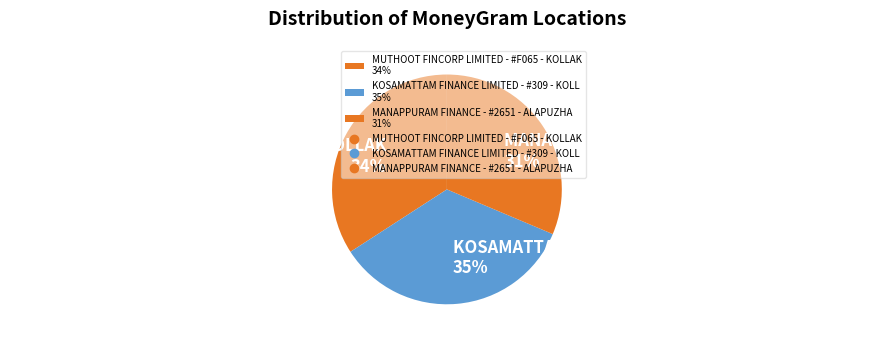

Which slice is the smallest?

MANAPPURAM FINANCE - #2651 - ALAPUZHA